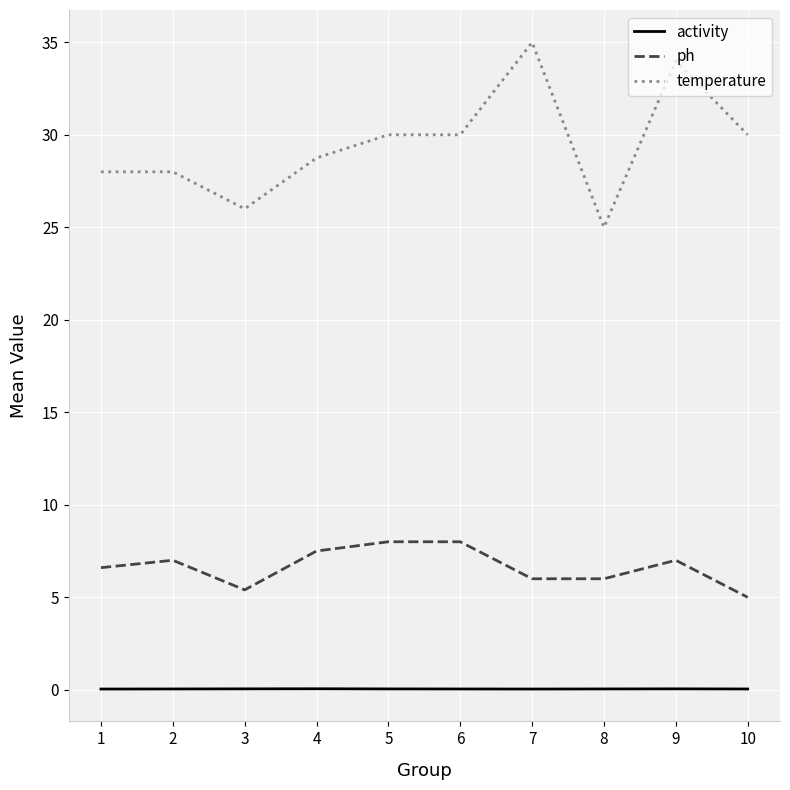

True or false: ph and temperature intersect in this chart.

False